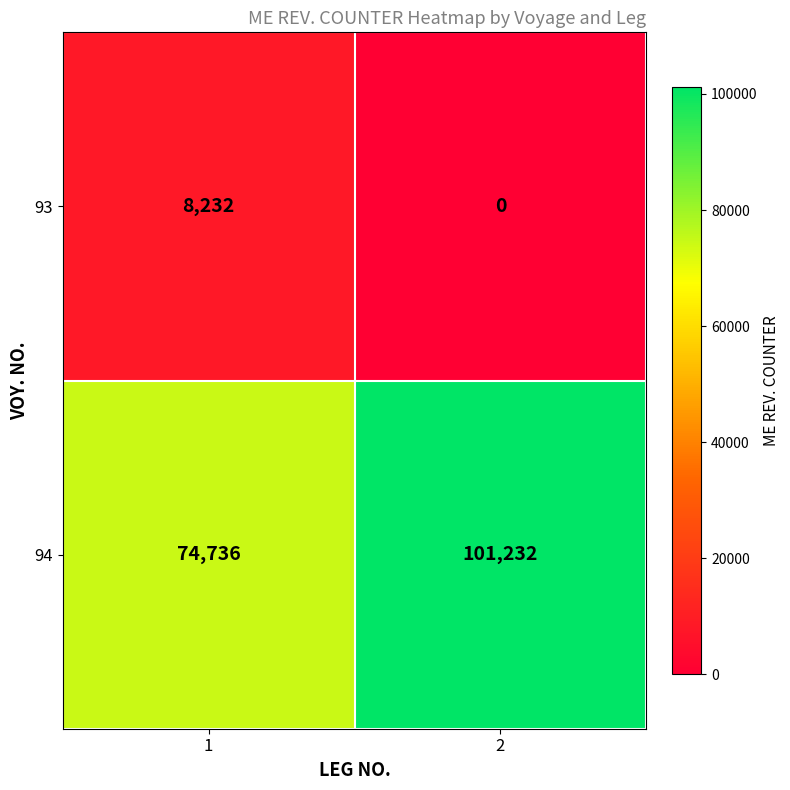

How many positive values does the 93 series have?

1